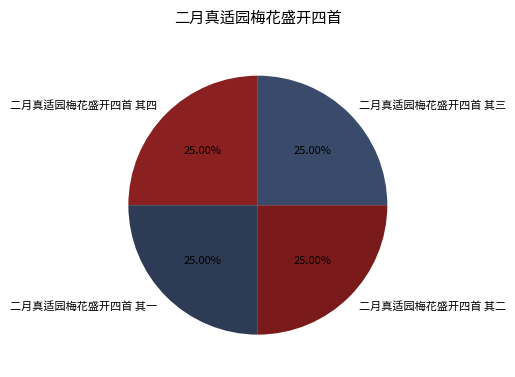

Is there any slice that represents more than half of the pie?

No